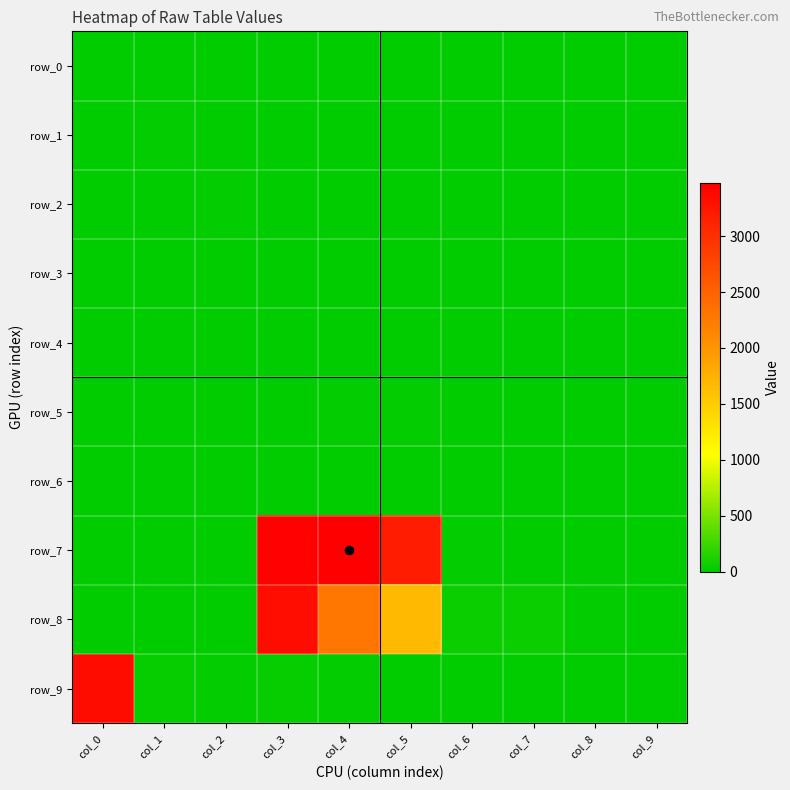

How many positive values does the row_0 series have?

3